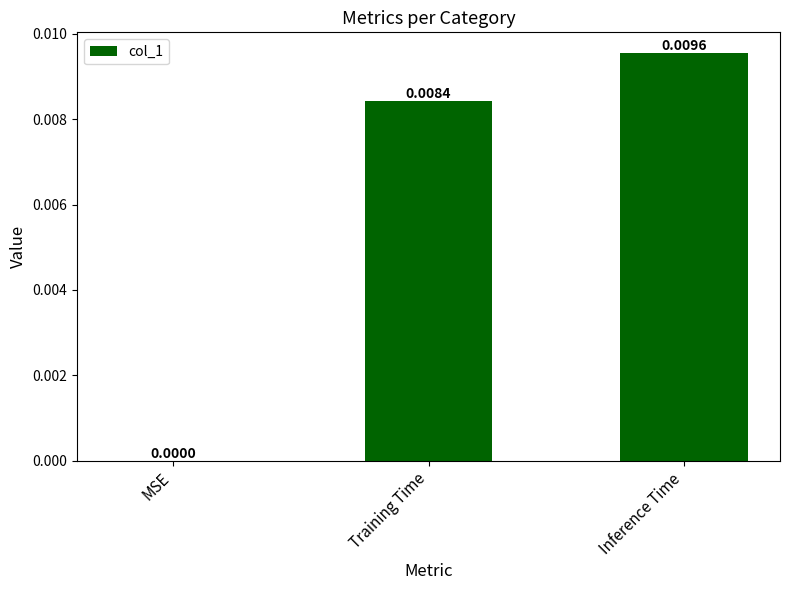

The value at Inference Time is 0.0. True or false?

True